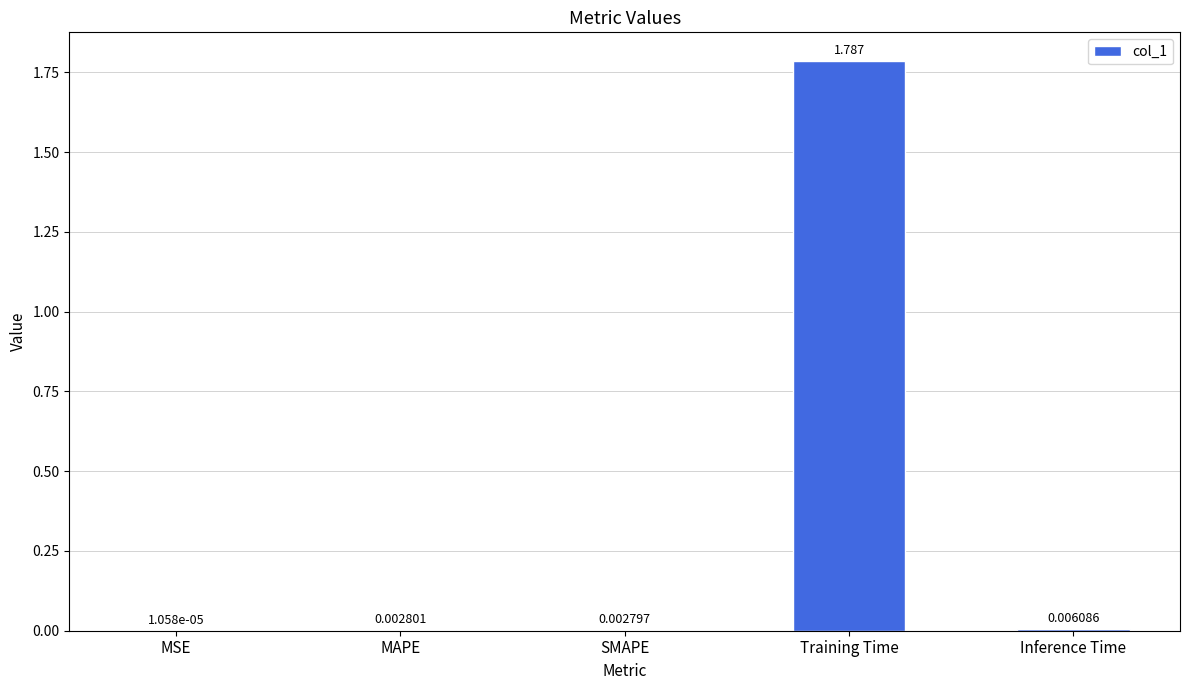

At which label is the value closest to 0?

MSE